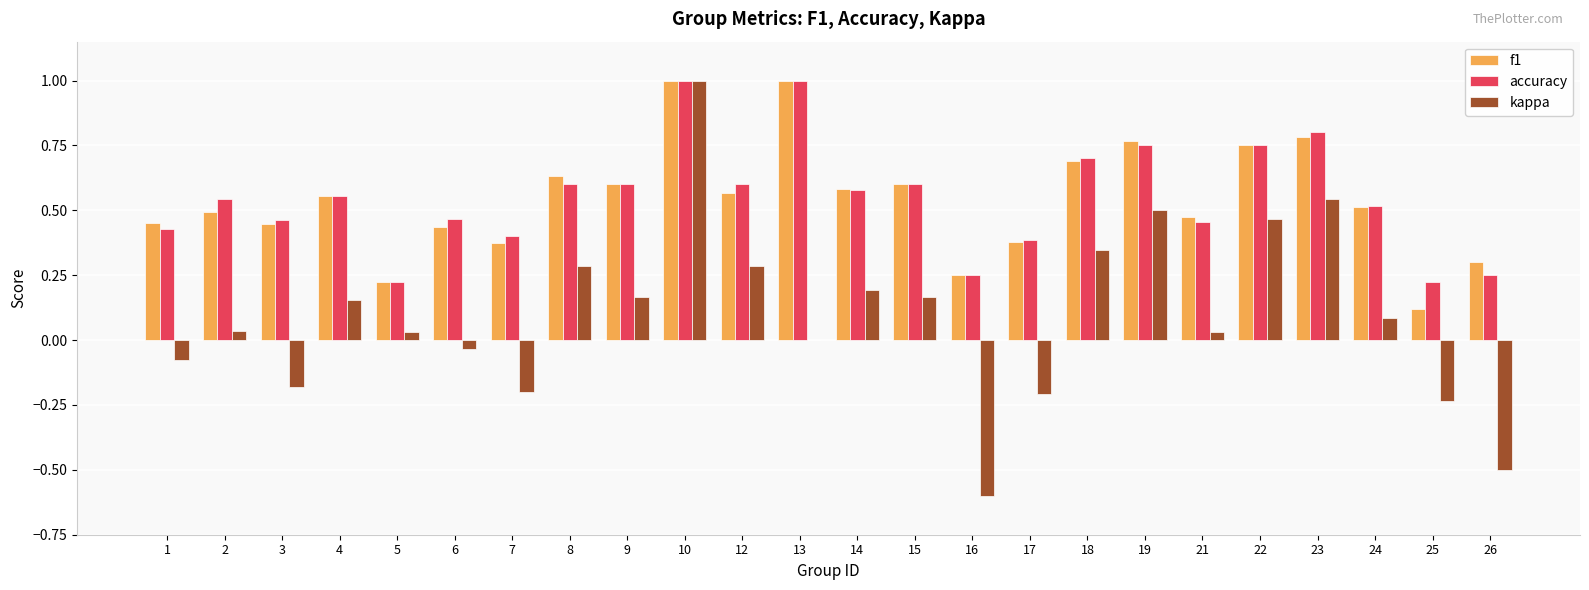

The value of accuracy at 15 is 0.6. True or false?

True